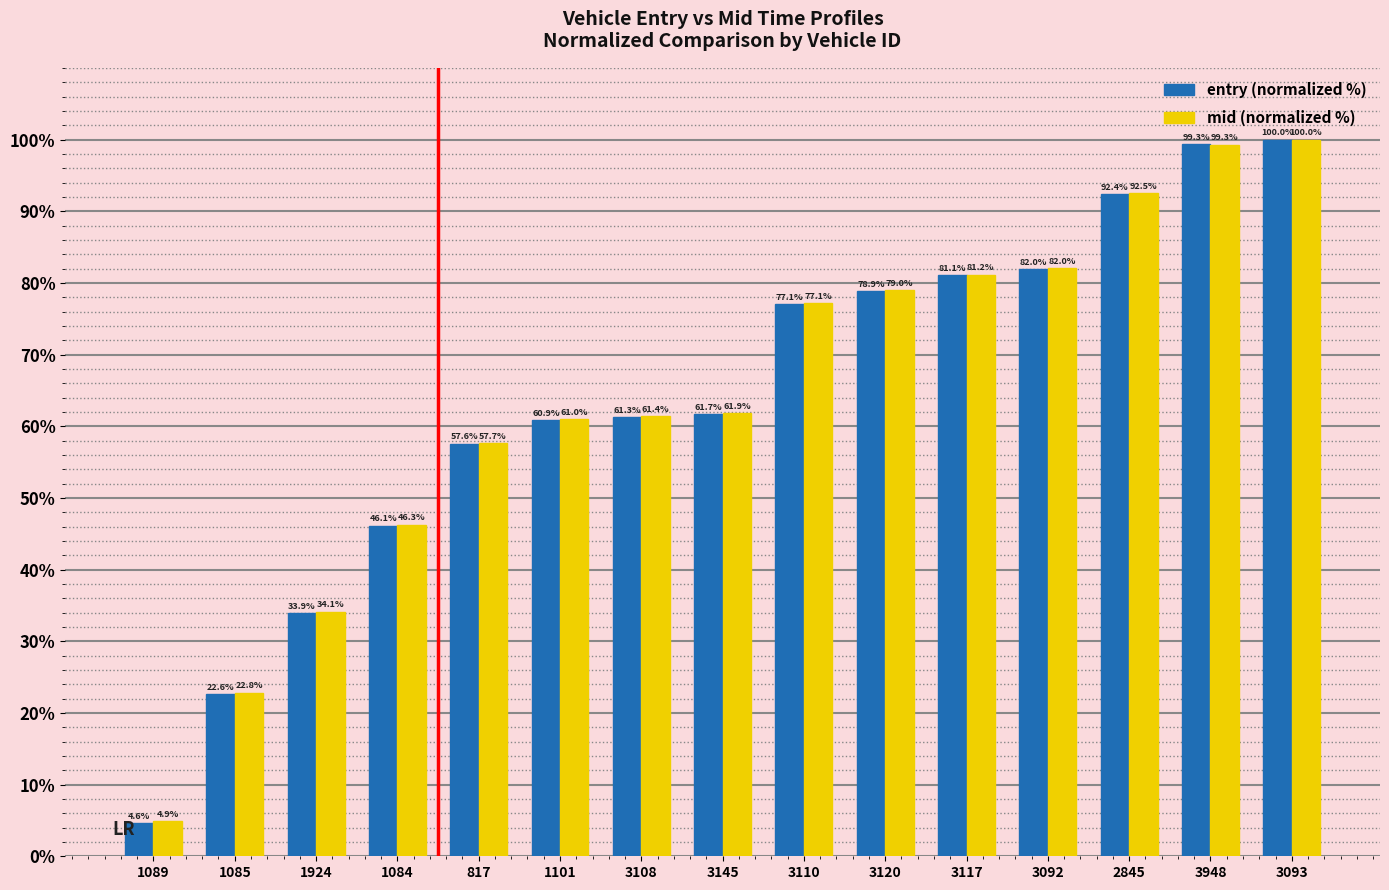

What are all the series names shown in the legend?

entry (normalized %), mid (normalized %)